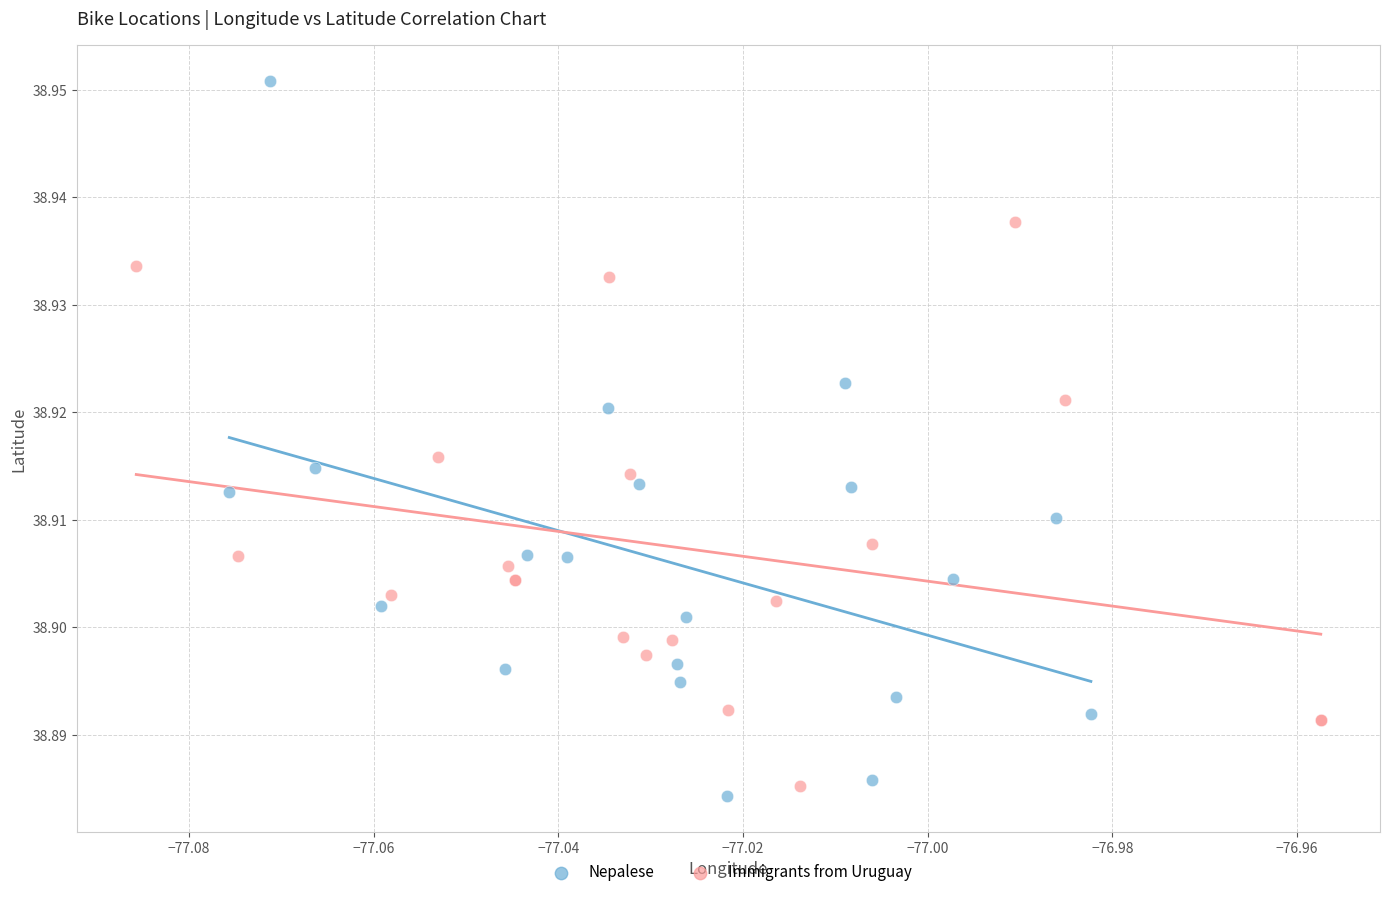

What are all the series names shown in the legend?

Nepalese, Immigrants from Uruguay